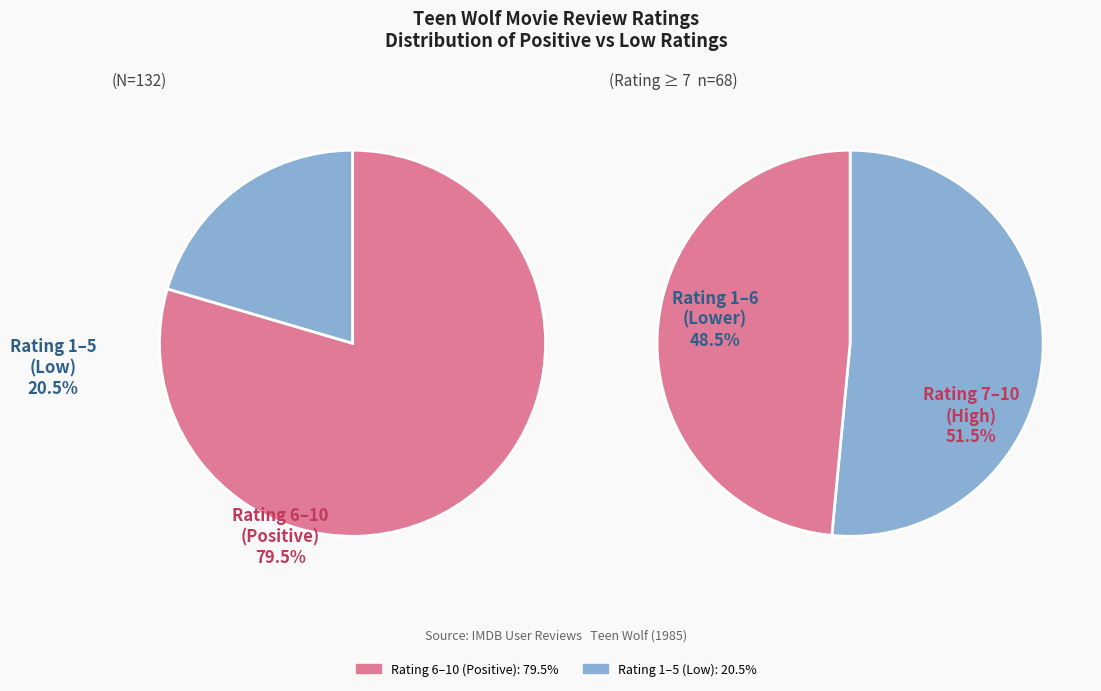

Is it true that 7 is 3% of the pie?

False